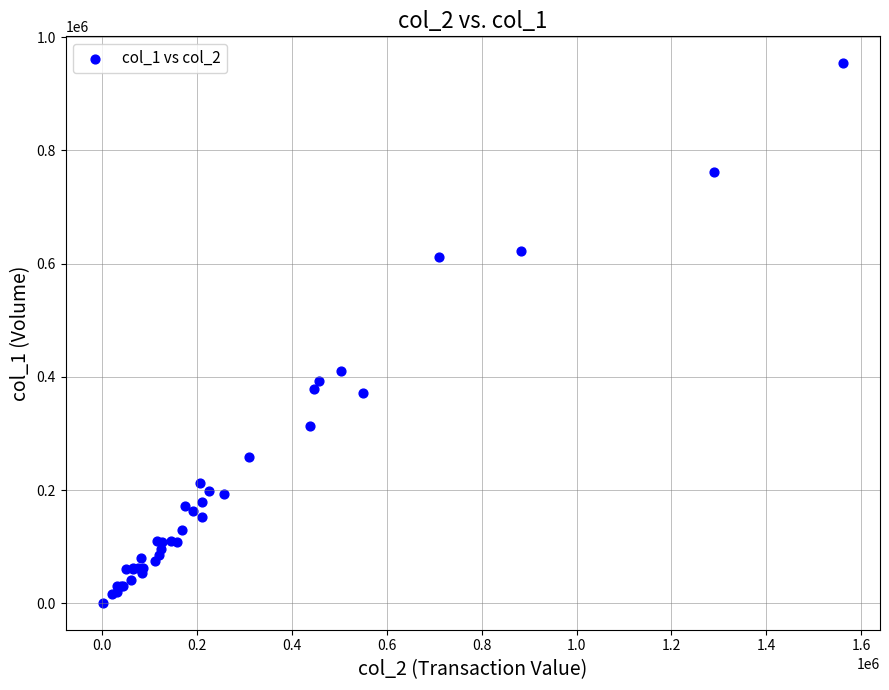

What Y value in the scatter plot is closest to 477500?

410000